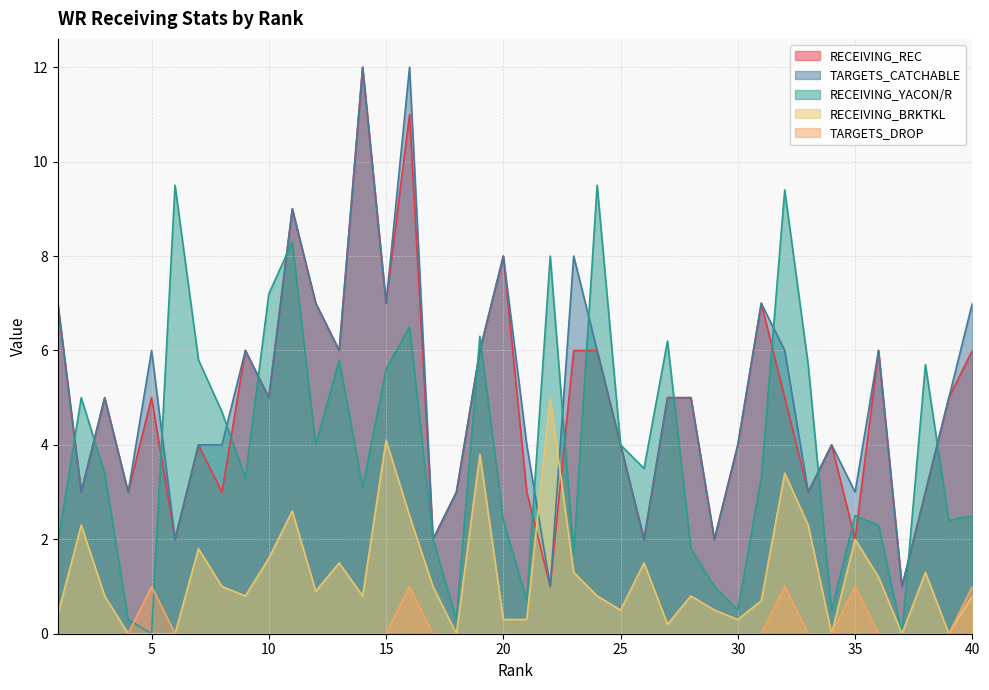

Where is TARGETS_DROP nearest to the value 0?

1